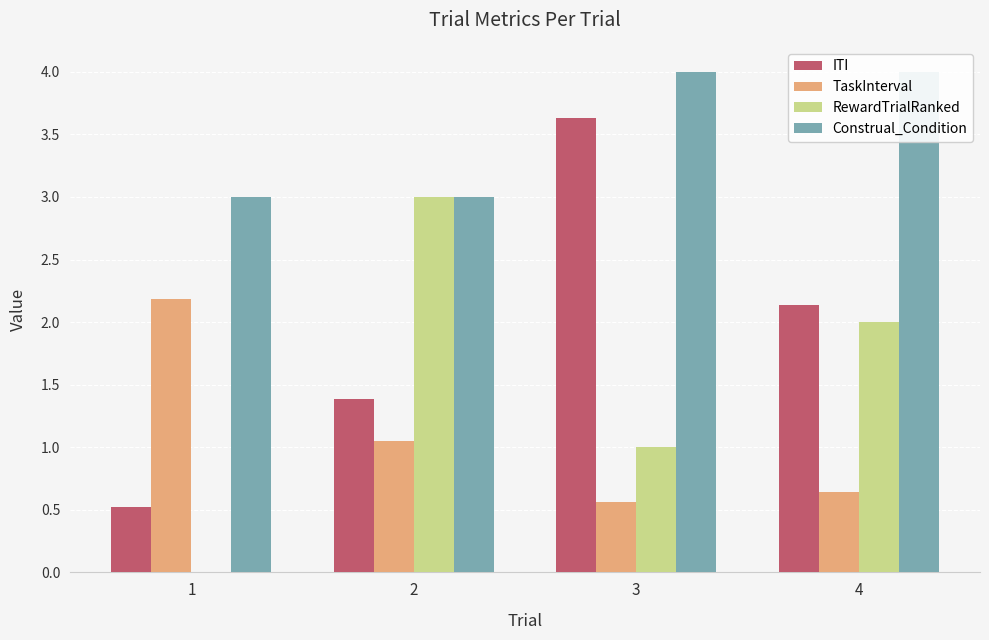

Which has a higher value, 4 or 1?

4